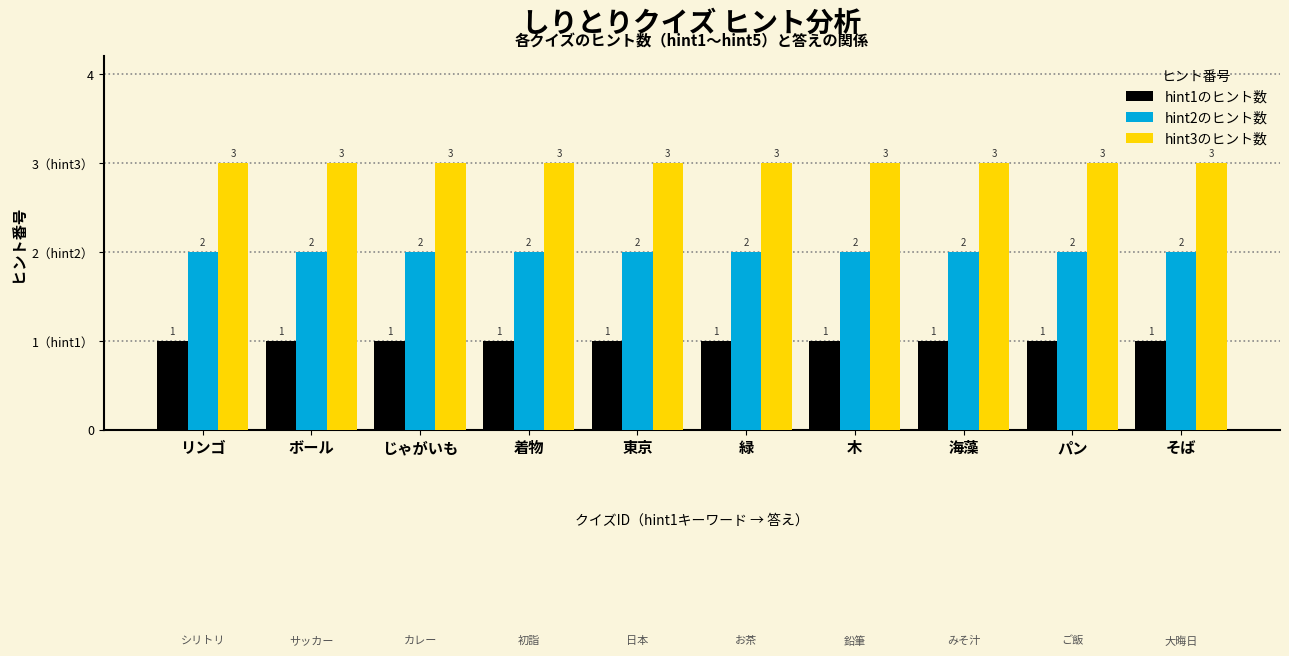

What are all the series names shown in the legend?

hint1のヒント数, hint2のヒント数, hint3のヒント数